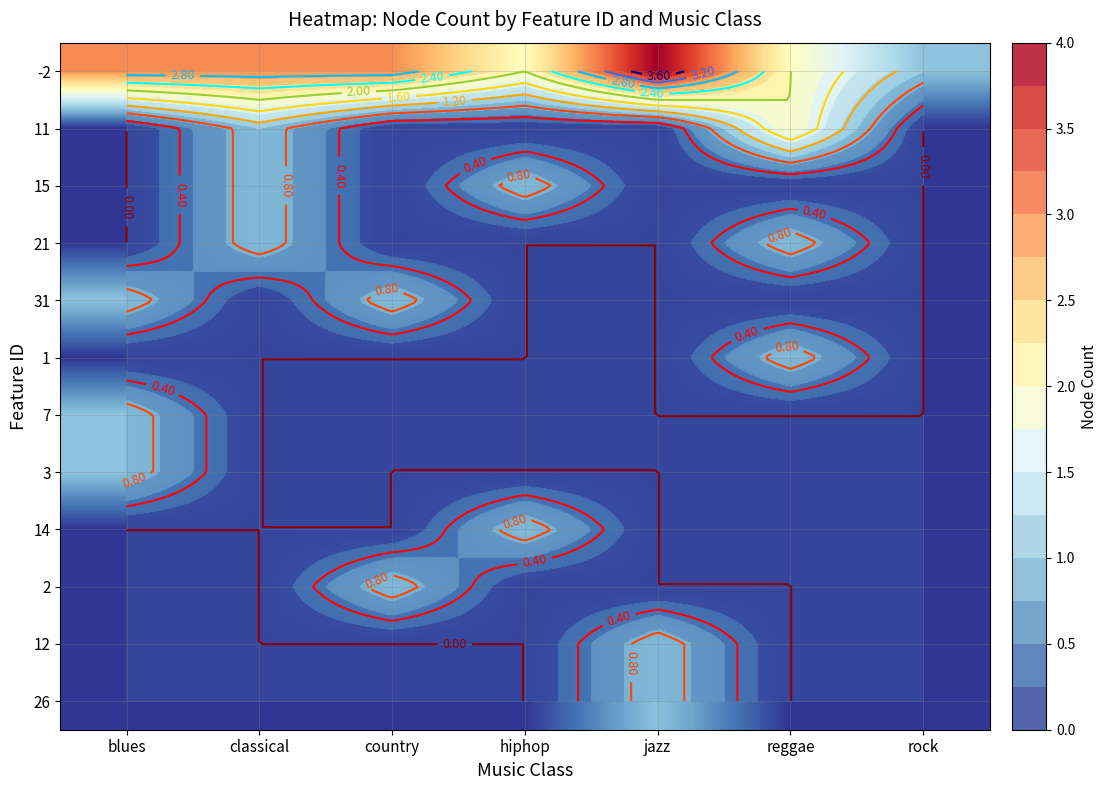

Which has a higher value, jazz or reggae?

jazz